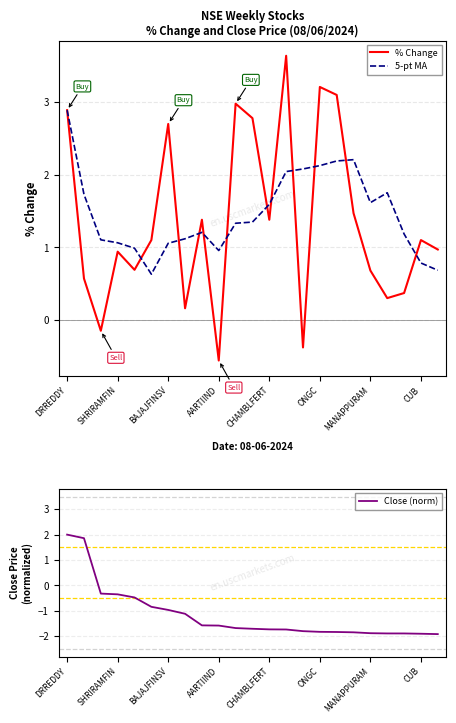

At DRREDDY, list the series in order from largest to smallest.

% Change, 5-pt MA, Close (norm)